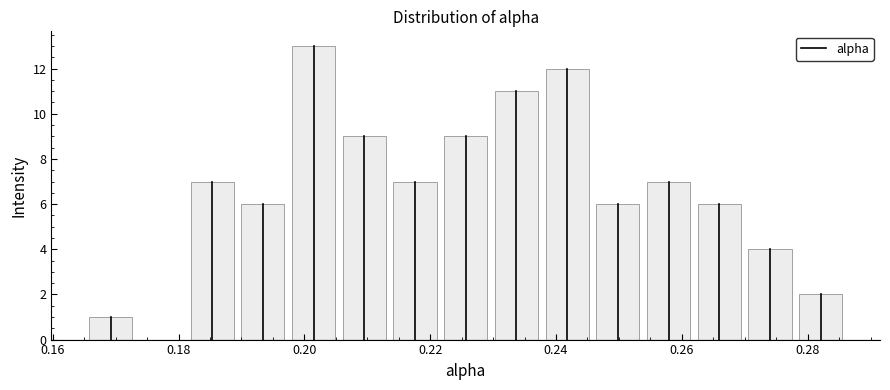

Reading left to right, transcribe this chart: for each bar, give the range it covers on the x-axis and its height. Neither the bar edges nor the heights are printed on the chart, so give them approximately, as read against the axes.

0.166 to 0.174: 1
0.174 to 0.182: 0
0.182 to 0.190: 7
0.190 to 0.198: 6
0.198 to 0.206: 13
0.206 to 0.214: 9
0.214 to 0.222: 7
0.222 to 0.230: 9
0.230 to 0.238: 11
0.238 to 0.246: 12
0.246 to 0.254: 6
0.254 to 0.262: 7
0.262 to 0.270: 6
0.270 to 0.278: 4
0.278 to 0.286: 2